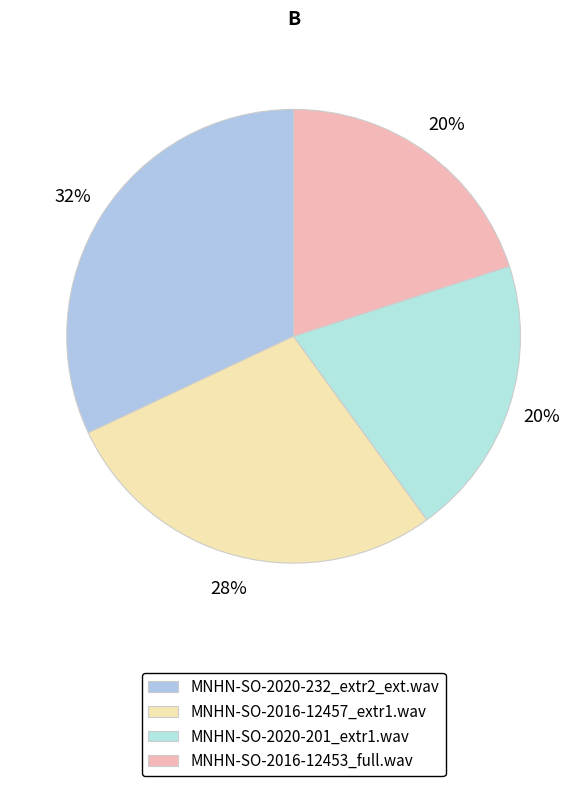

Count the number of slices in the pie.

4